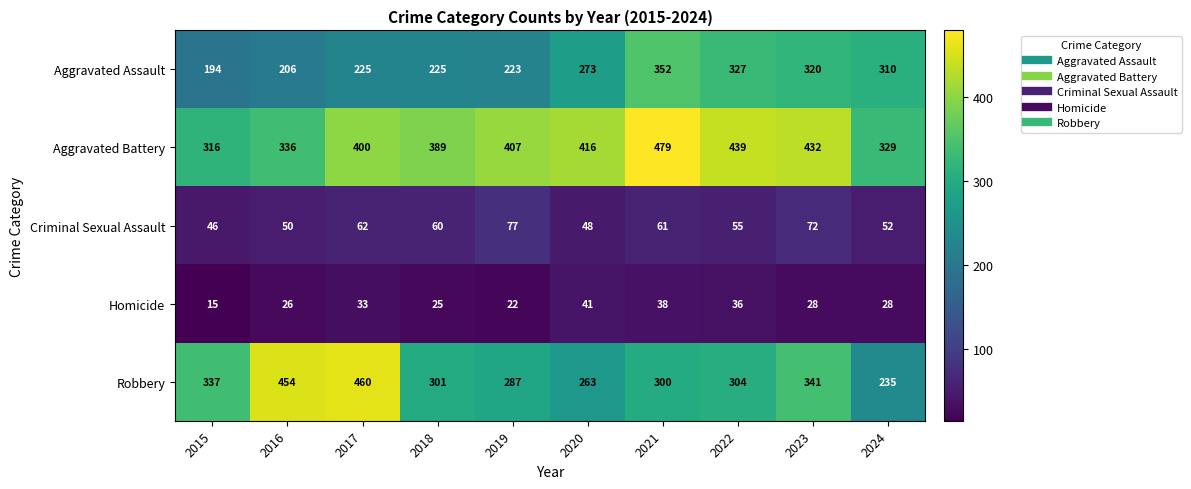

What is the sum of the Aggravated Assault values at 2019 and 2016?

429